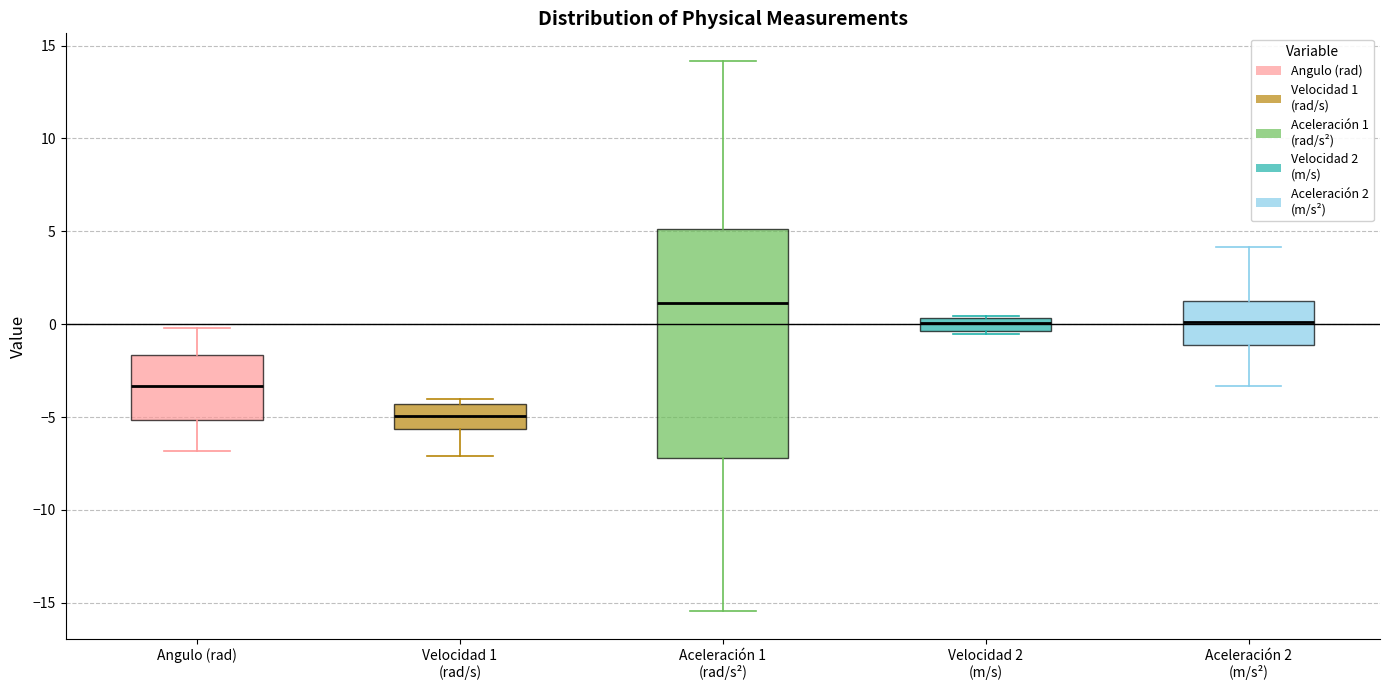

Where is the lower edge of the box for Angulo (rad) on the y-axis? The values are not printed on the chart, so give them approximately, as read against the axis.

-5.0